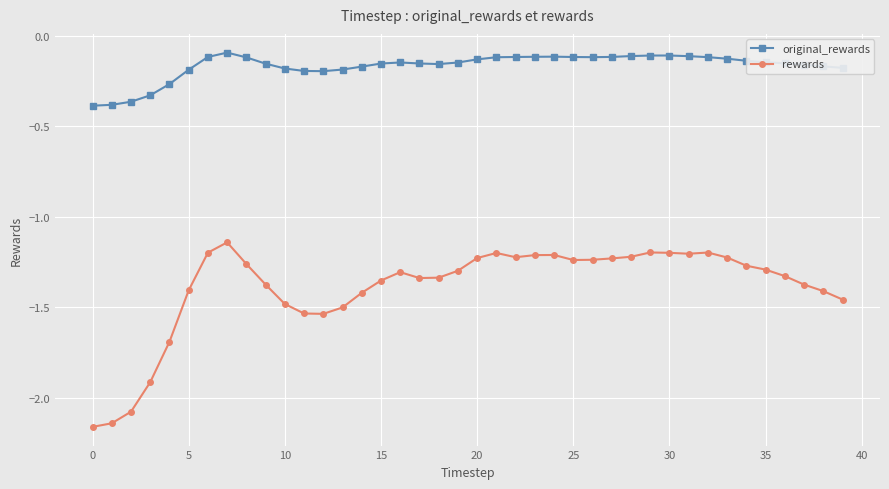

Does the chart have visible grid lines?

Yes